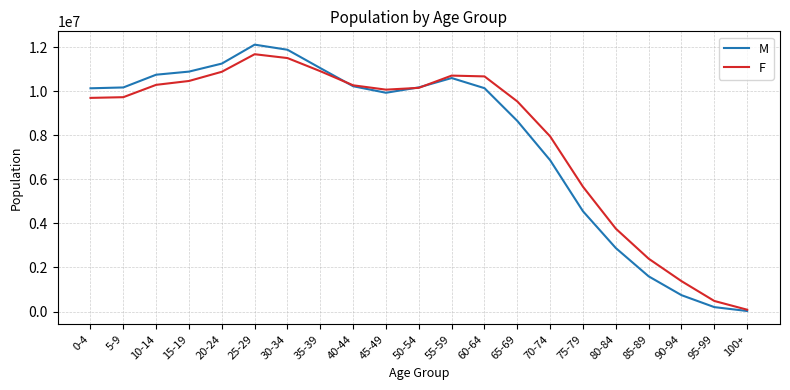

The value of M at 10-14 is 10744178. True or false?

True